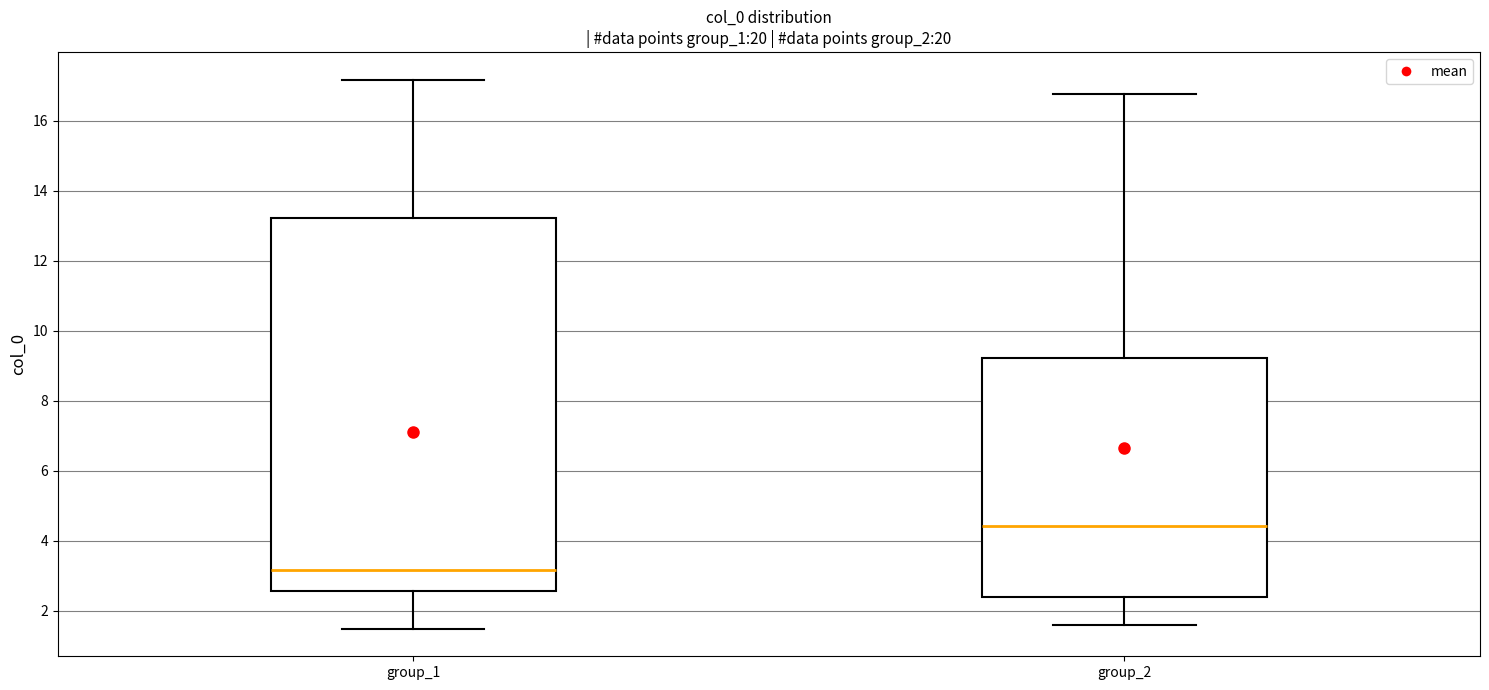

Which box has the highest median line?

group_2